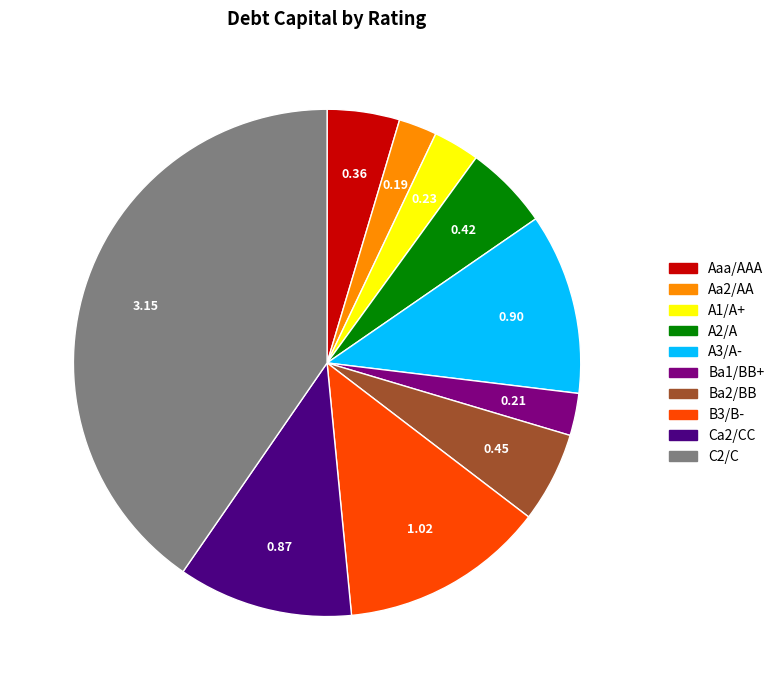

Does B3/B- represent more than half of the total?

No